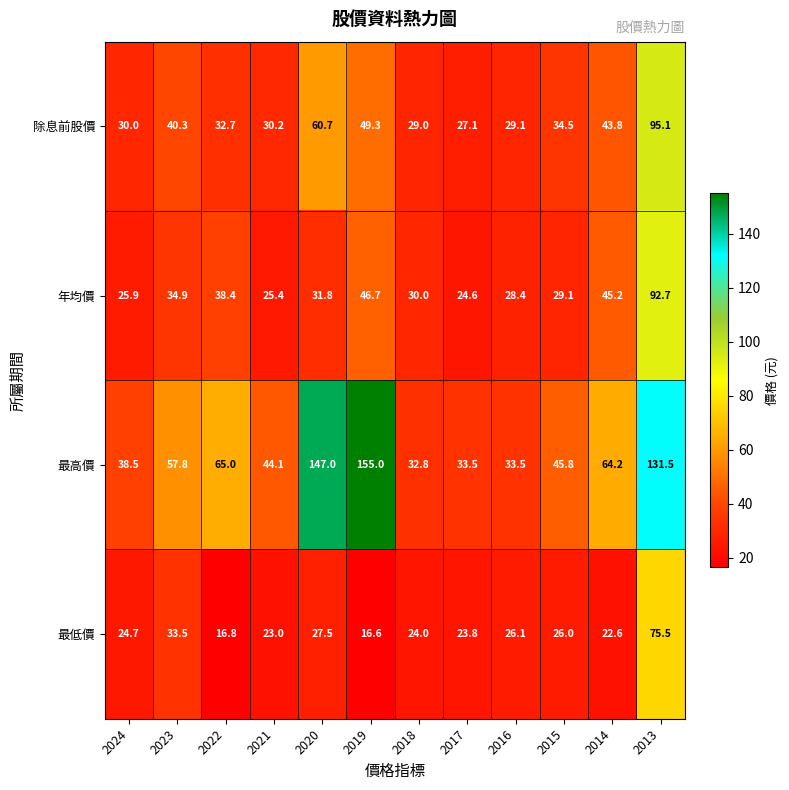

At which label is 年均價 closest to 58?

2019